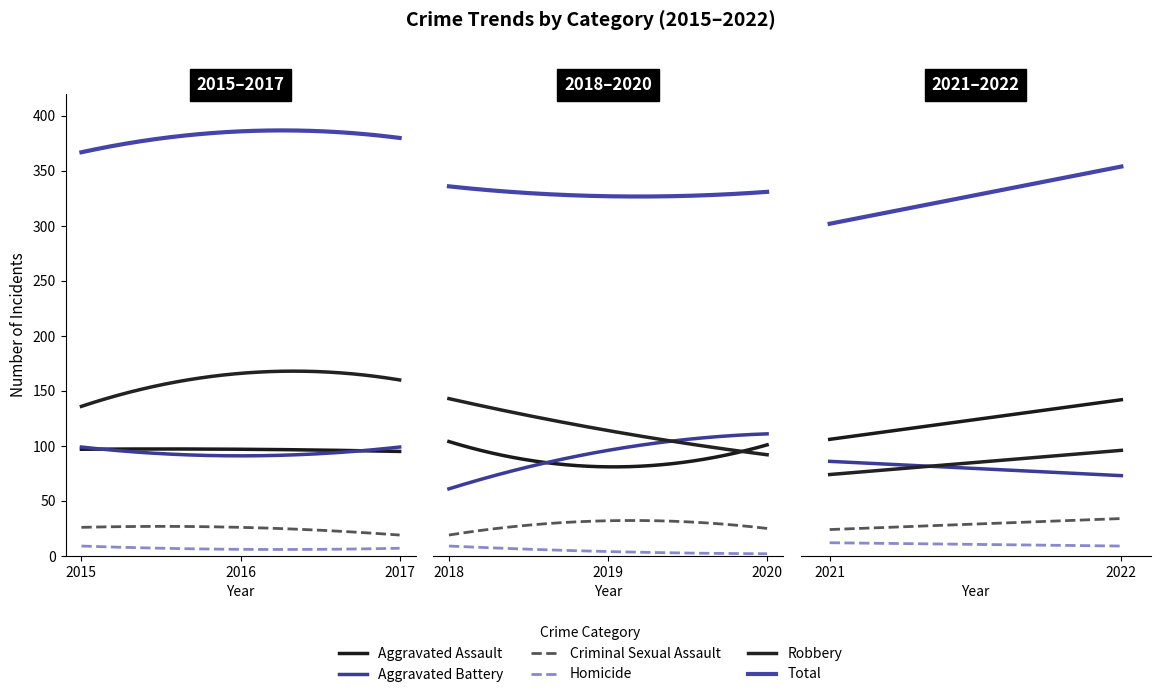

Which has a higher value, 2021 or 2022?

2022